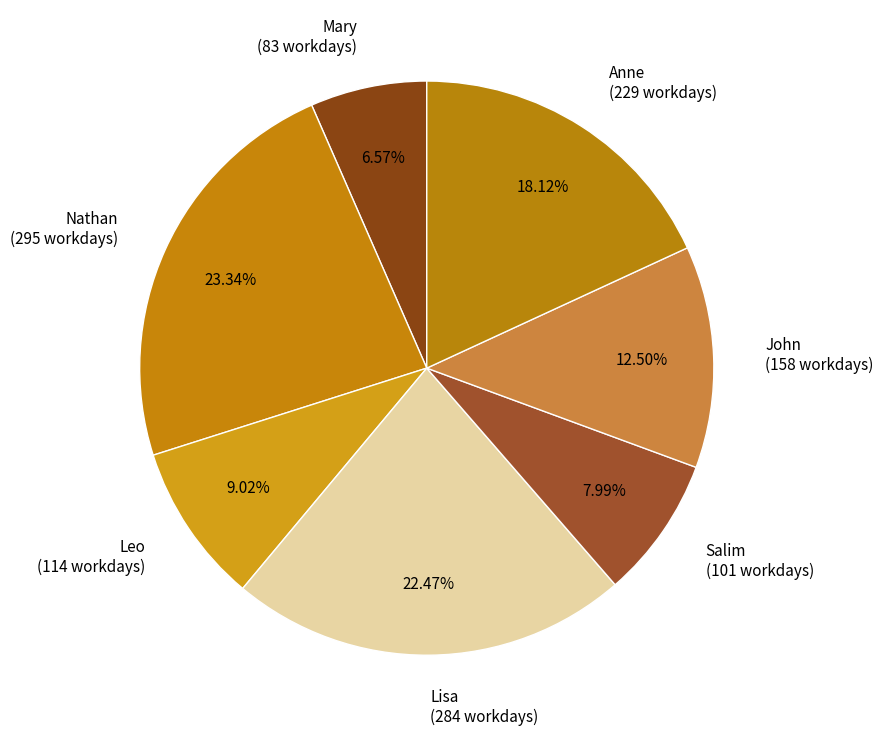

Is it true that Nathan is 18% of the pie?

False